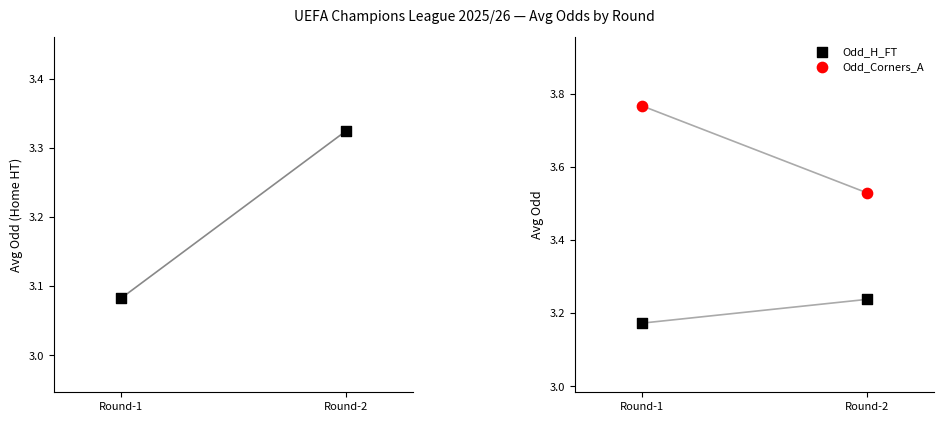

At how many categories does at least one series exceed 3?

2